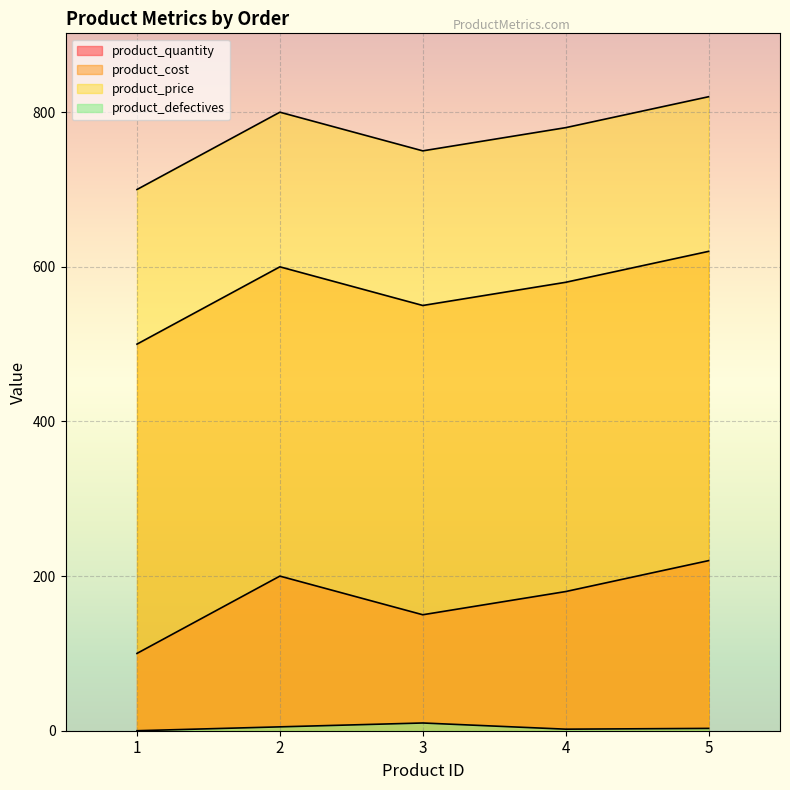

How many distinct data groups are displayed?

4